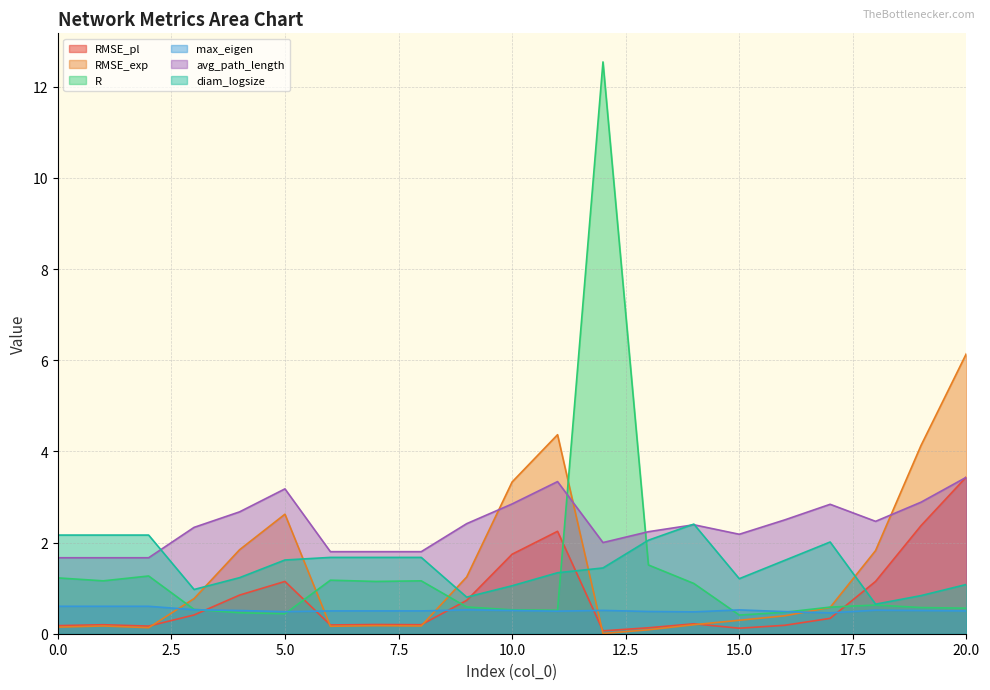

Which category has the highest value across all series?

12